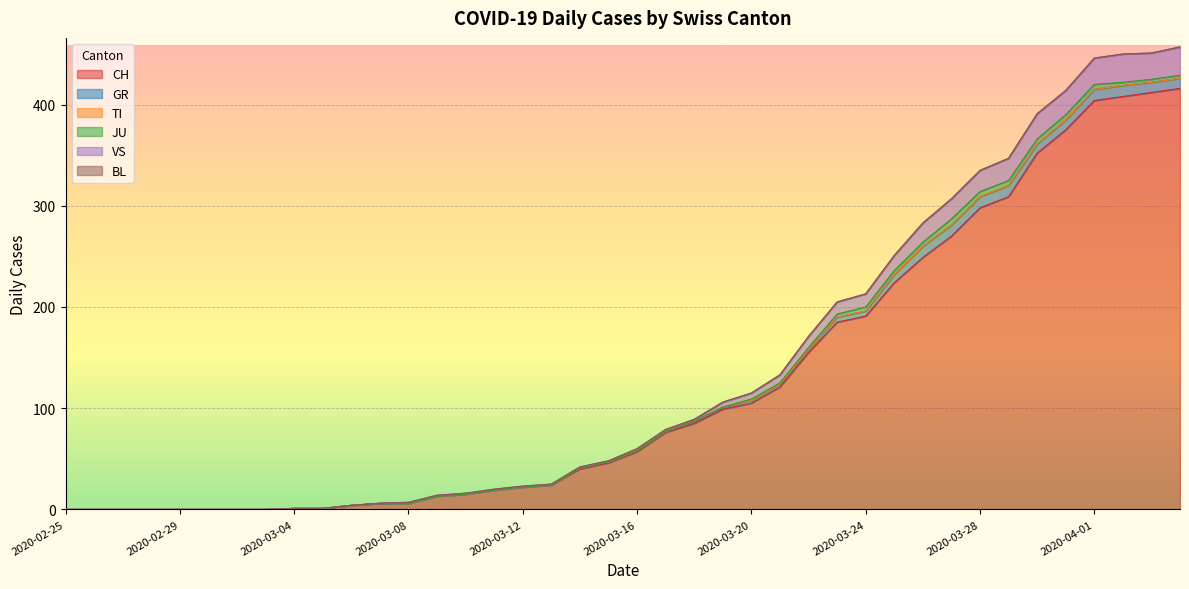

What is the label of the 30th point from the right?

2020-03-06